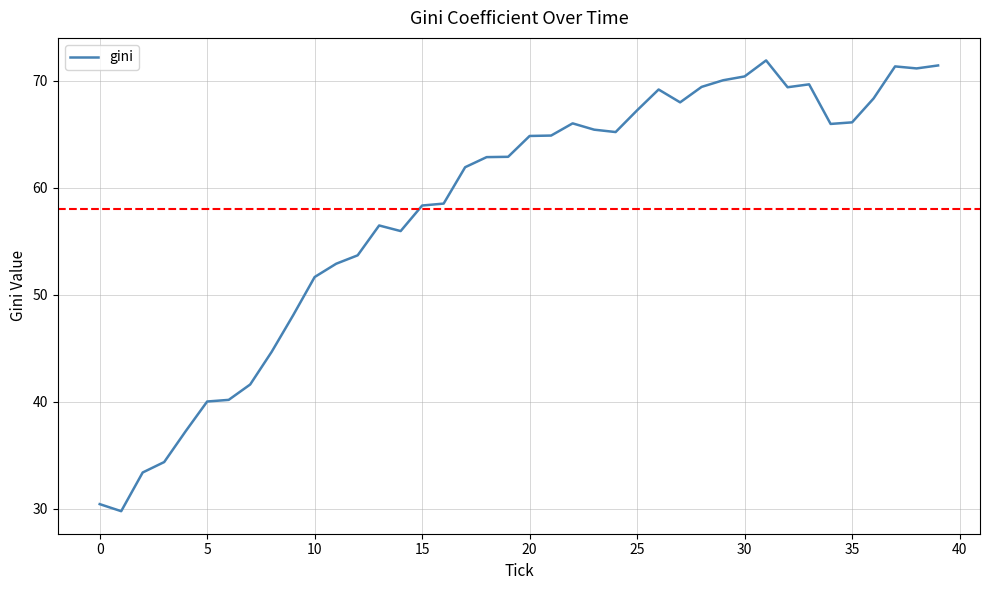

What is the maximum value shown in the chart?

71.9